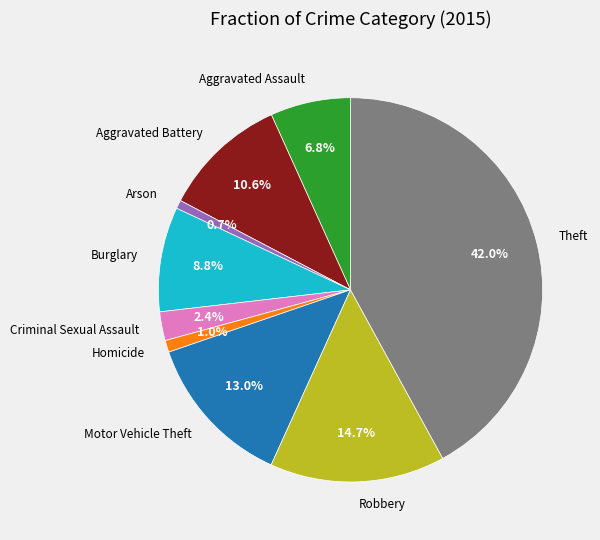

To the nearest percent, what is the difference between the largest and smallest slice percentages?

41%